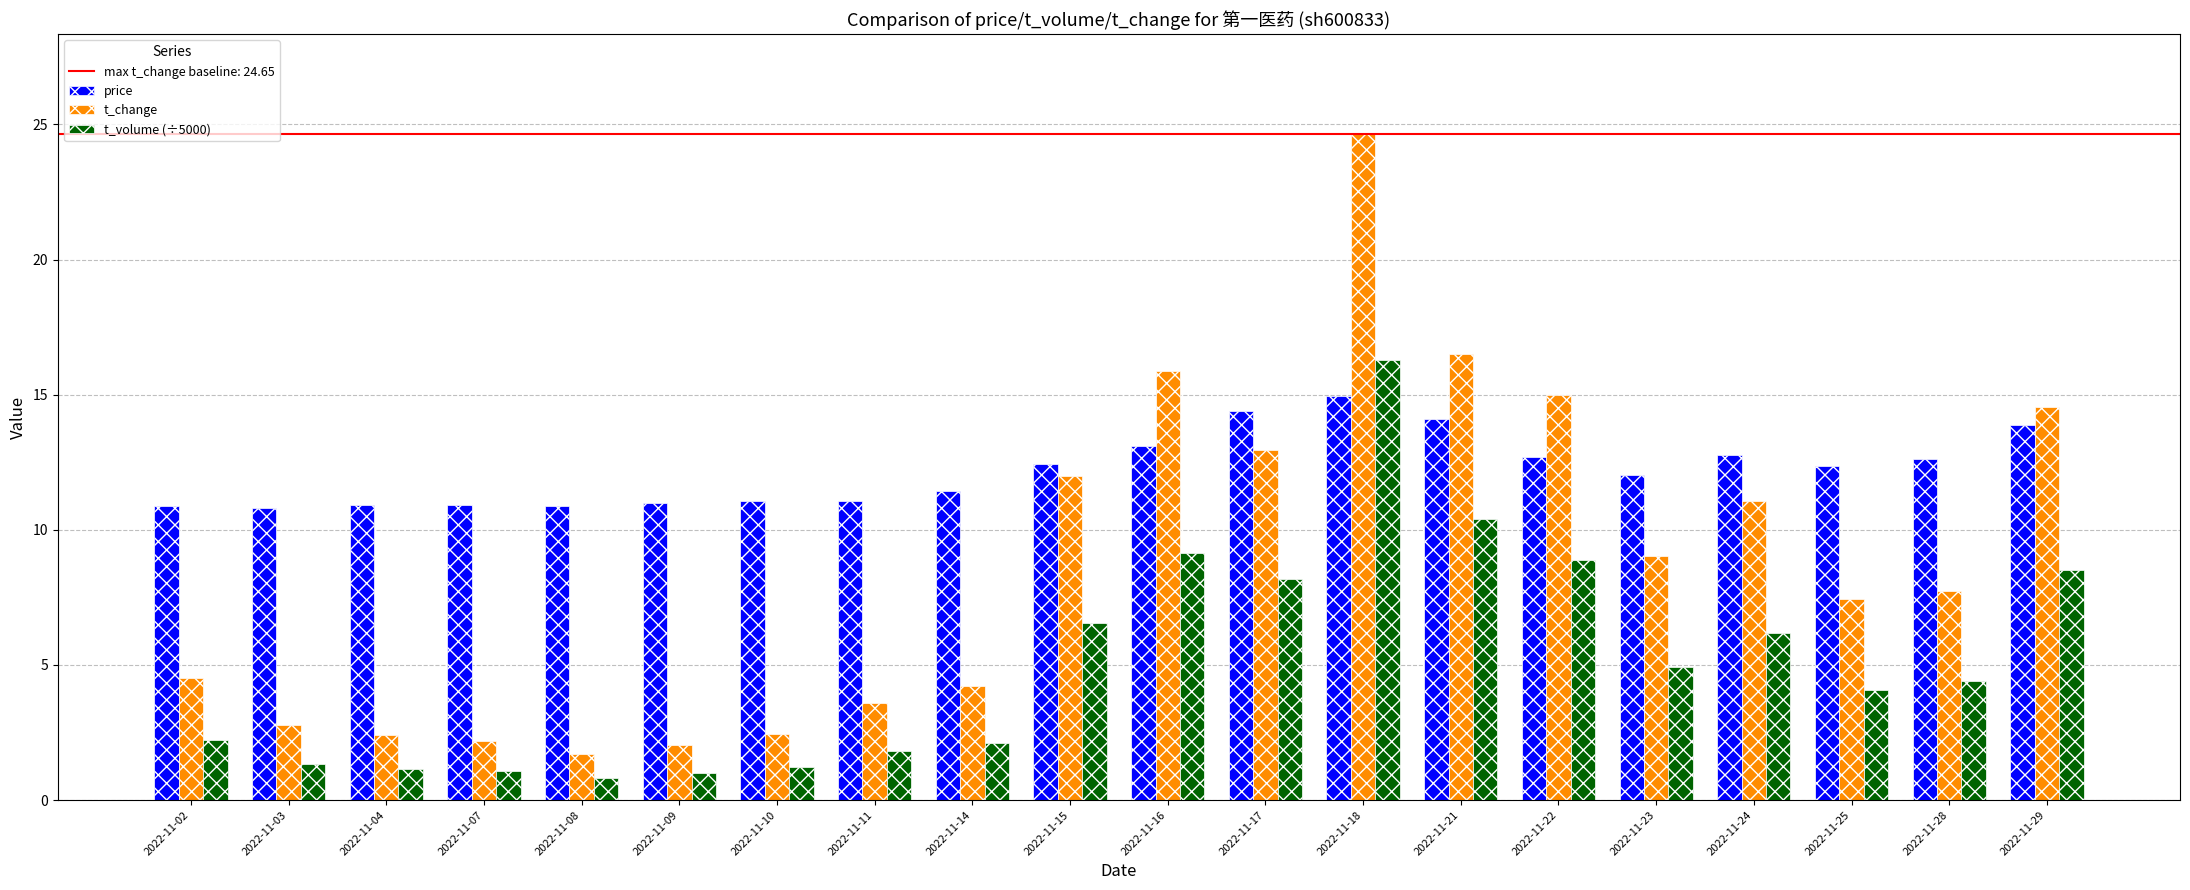

True or false: t_volume (÷5000) has a value of 10.7 at 2022-11-18.

False